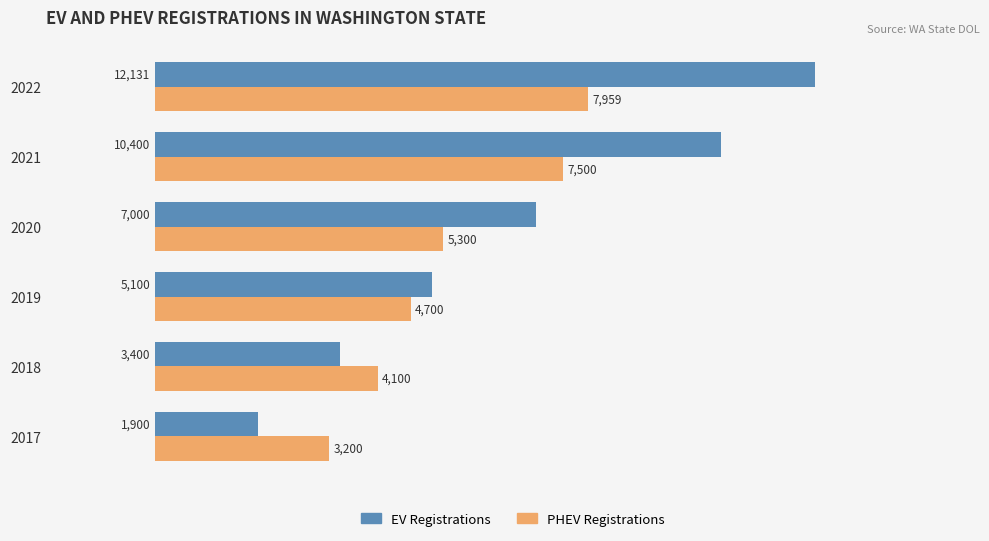

How many data points does each series have?

6